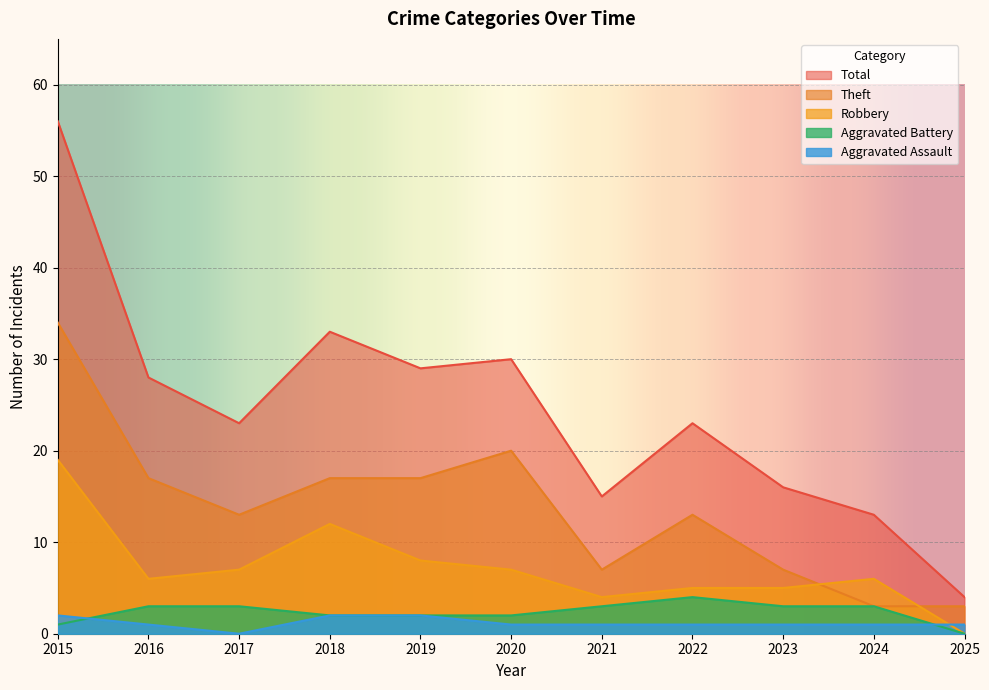

What is the sum of all Aggravated Assault values?

13